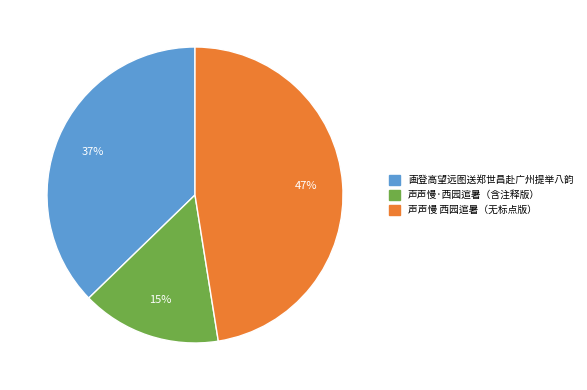

Which category has the biggest portion of the pie?

声声慢 西园逭暑（无标点版）